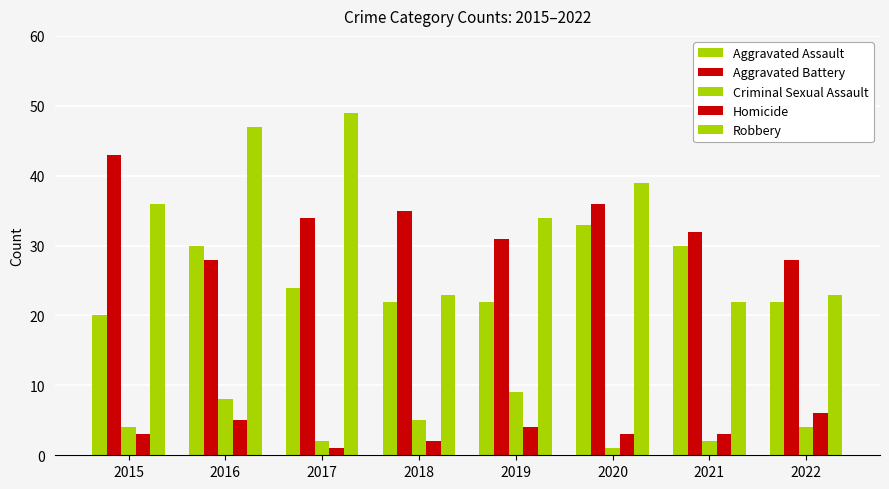

What value does the Criminal Sexual Assault series have at 2018?

5